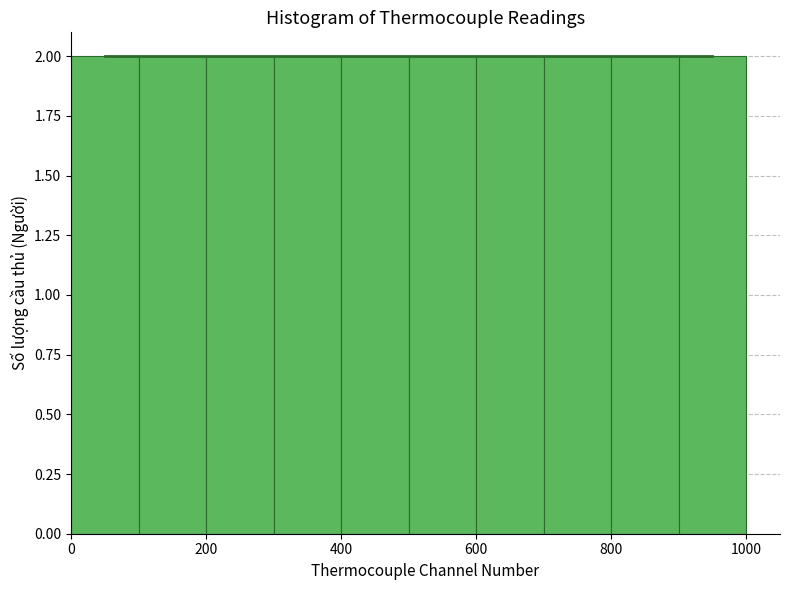

Reading left to right, list every bar in this chart as the range it spans on the x-axis followed by its height. The values are not printed on the chart, so give them approximately, as read against the axis.

0 to 100: 2
100 to 200: 2
200 to 300: 2
300 to 400: 2
400 to 500: 2
500 to 600: 2
600 to 700: 2
700 to 800: 2
800 to 900: 2
900 to 1000: 2